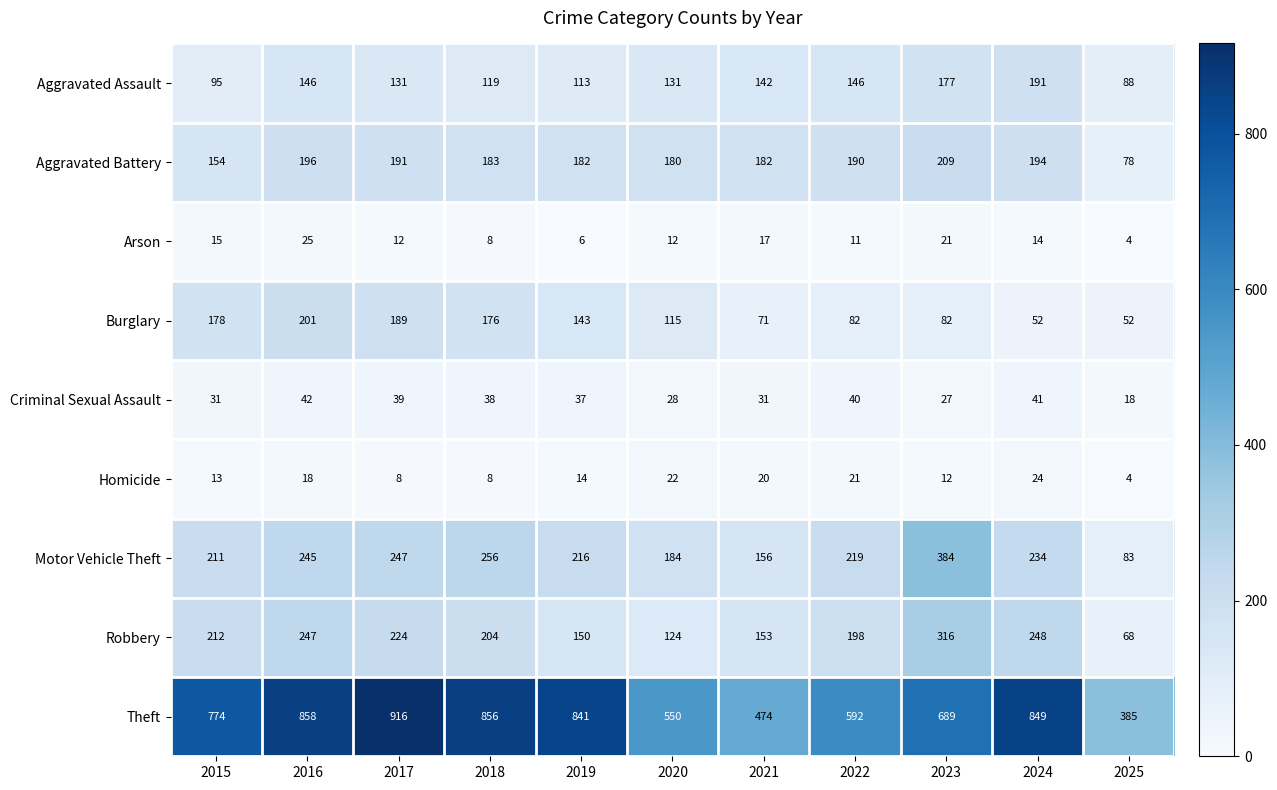

Is it true that Arson equals 11 at 2021?

False